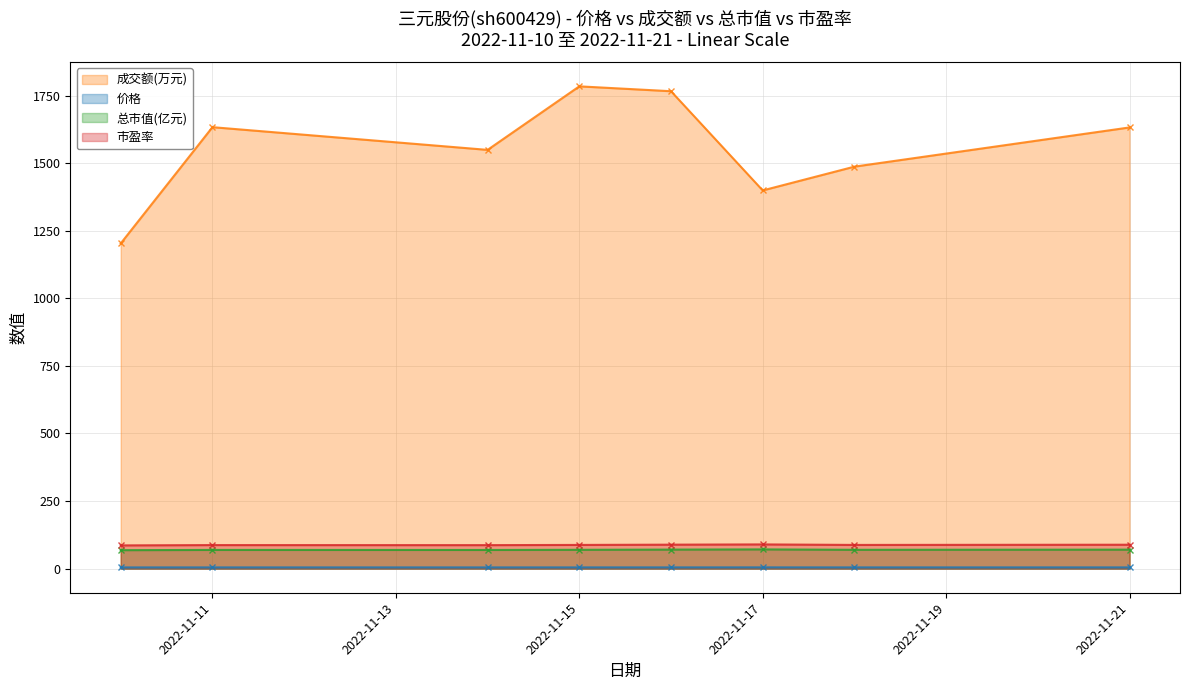

Reading left to right, transcribe all the data shown in this chart.

成交额(万元): 2022-11-10=1203.0	2022-11-11=1633.0	2022-11-14=1549.0	2022-11-15=1784.0	2022-11-16=1766.0	2022-11-17=1399.0	2022-11-18=1487.0	2022-11-21=1632.0
价格: 2022-11-10=4.5	2022-11-11=4.6	2022-11-14=4.5	2022-11-15=4.6	2022-11-16=4.6	2022-11-17=4.7	2022-11-18=4.6	2022-11-21=4.6
总市值(亿元): 2022-11-10=68.3	2022-11-11=69.2	2022-11-14=69.0	2022-11-15=69.6	2022-11-16=70.4	2022-11-17=71.2	2022-11-18=69.6	2022-11-21=70.2
市盈率: 2022-11-10=86.0	2022-11-11=87.1	2022-11-14=86.9	2022-11-15=87.7	2022-11-16=88.6	2022-11-17=89.6	2022-11-18=87.7	2022-11-21=88.5